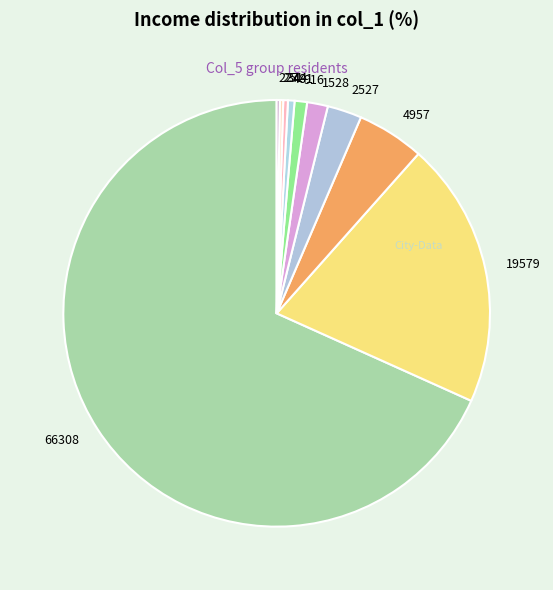

Do 916 and 1528 together represent more than half of the pie?

No